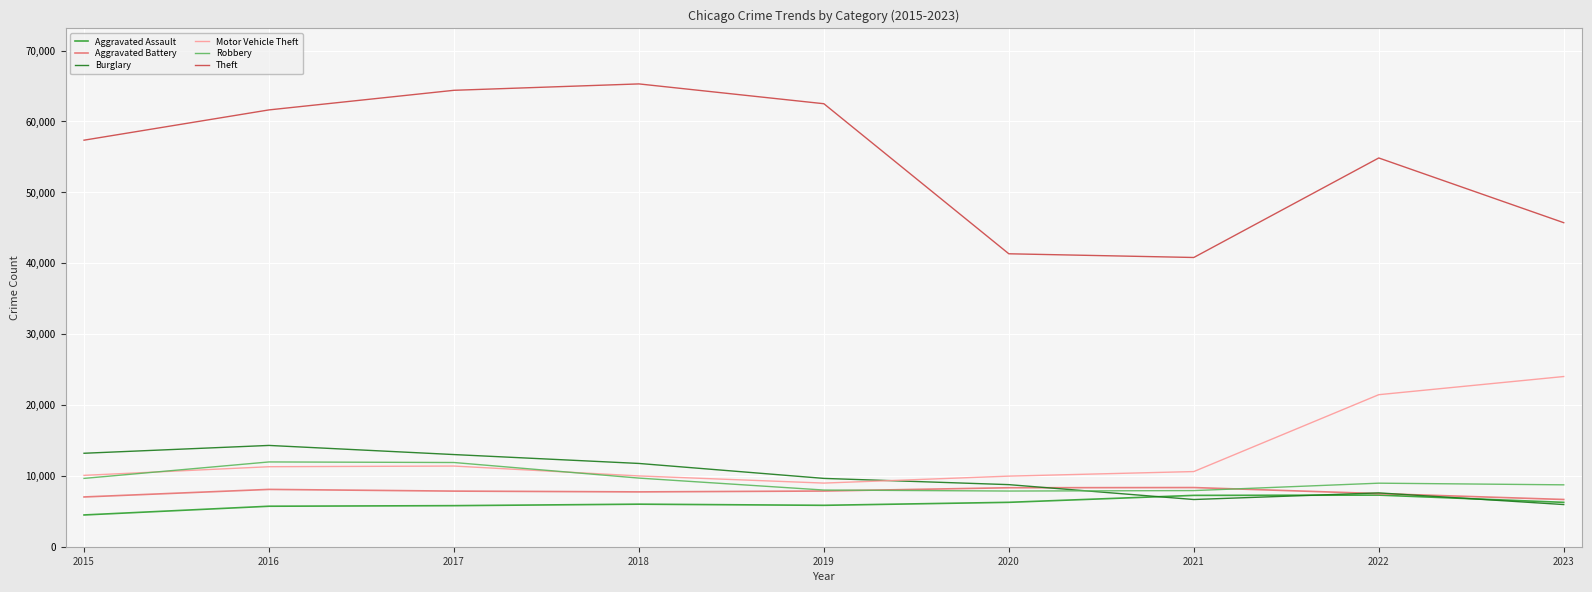

What is the greatest value displayed?

65287